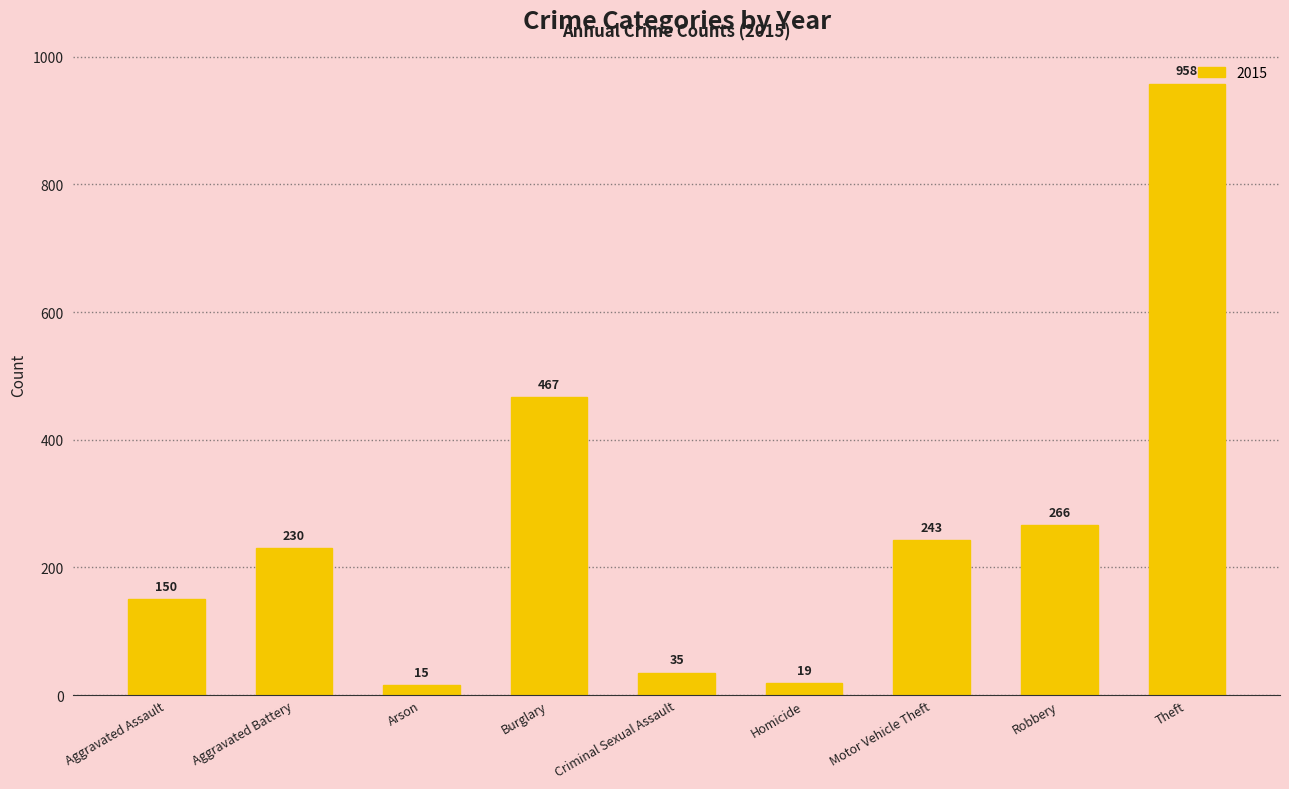

What is the change in value from Aggravated Assault to Criminal Sexual Assault?

-115